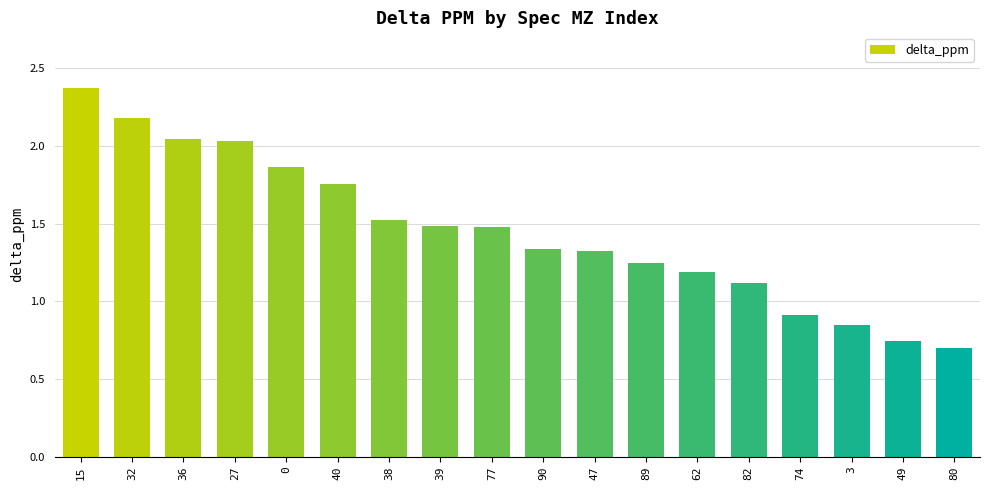

Which category has the lowest value across all series?

80